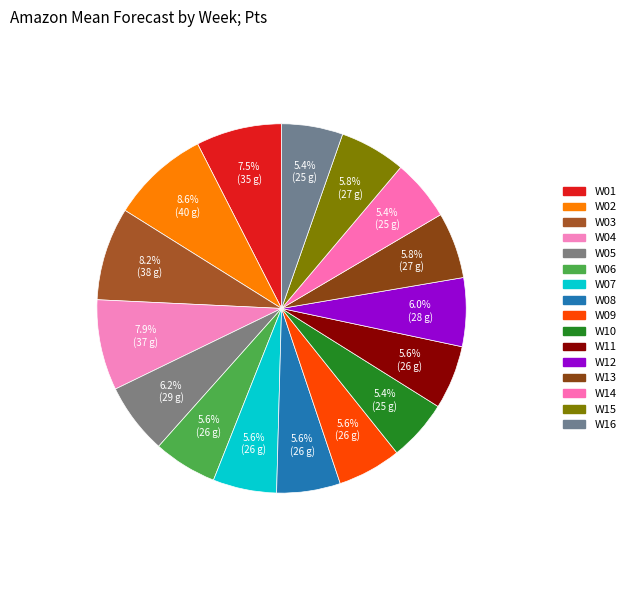

How many slices are in this pie chart?

16